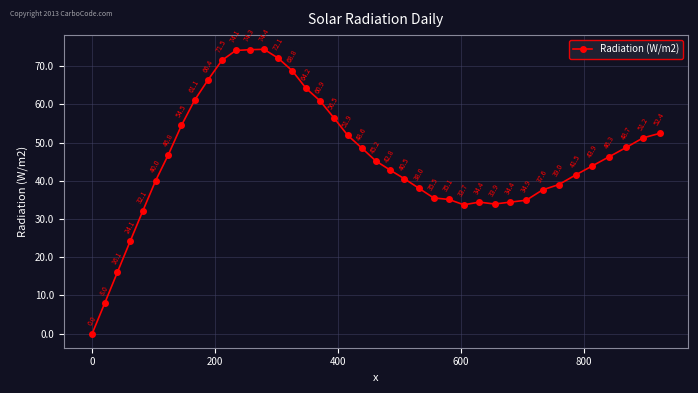

Does the chart have visible grid lines?

Yes